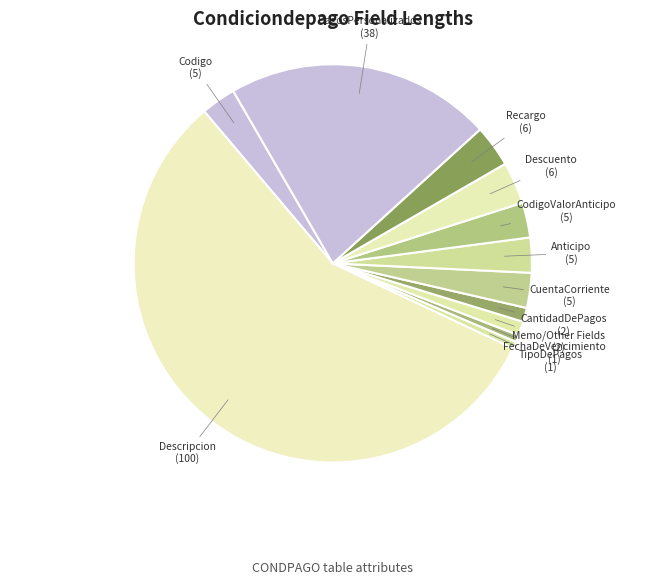

Count the number of slices in the pie.

12